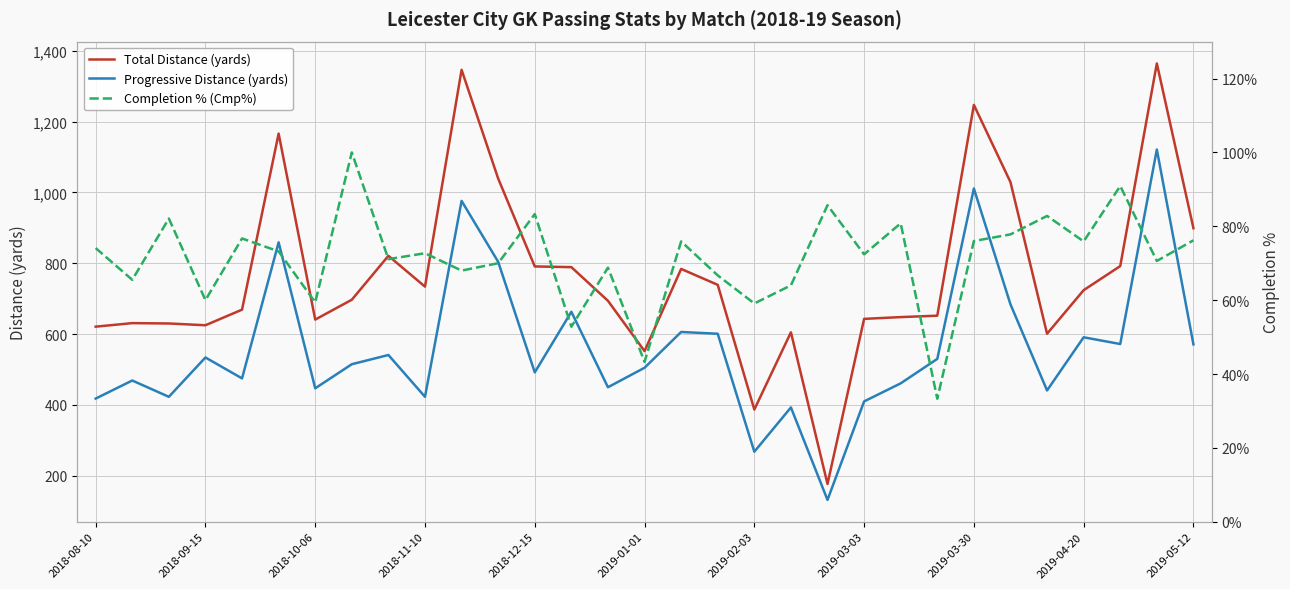

Does the chart display data point markers on the line(s)?

No